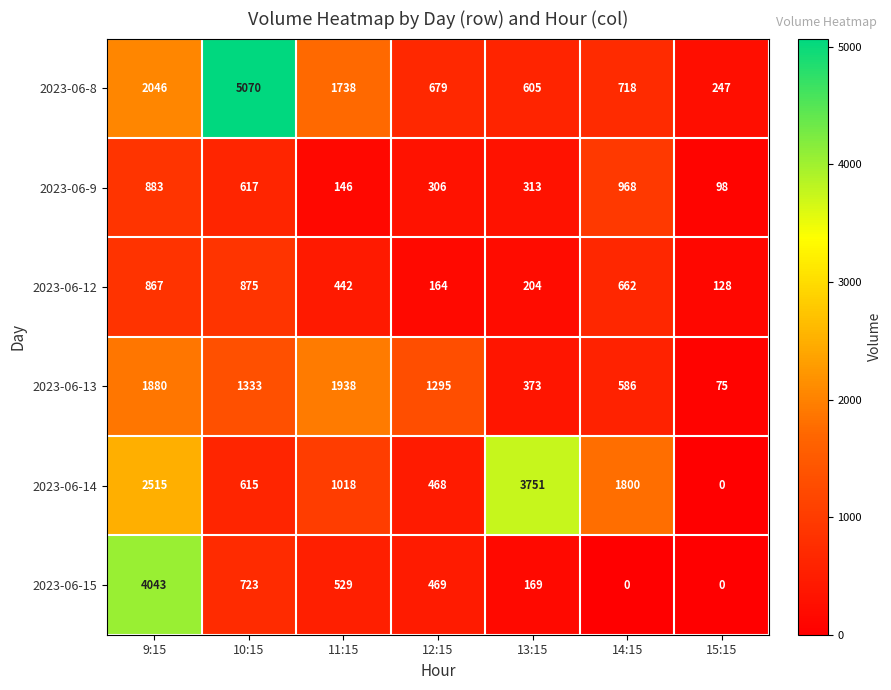

The 2023-06-8 series shows 605 at 13:15. True or false?

True